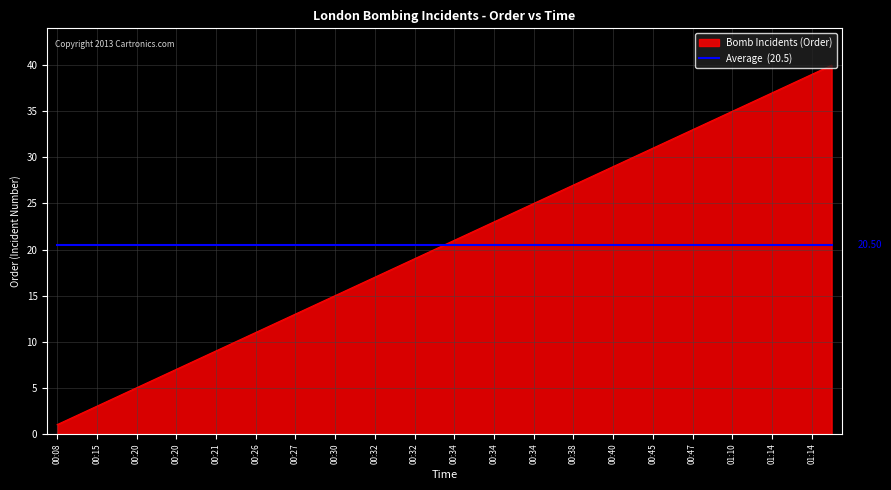

Does the chart have visible grid lines?

Yes